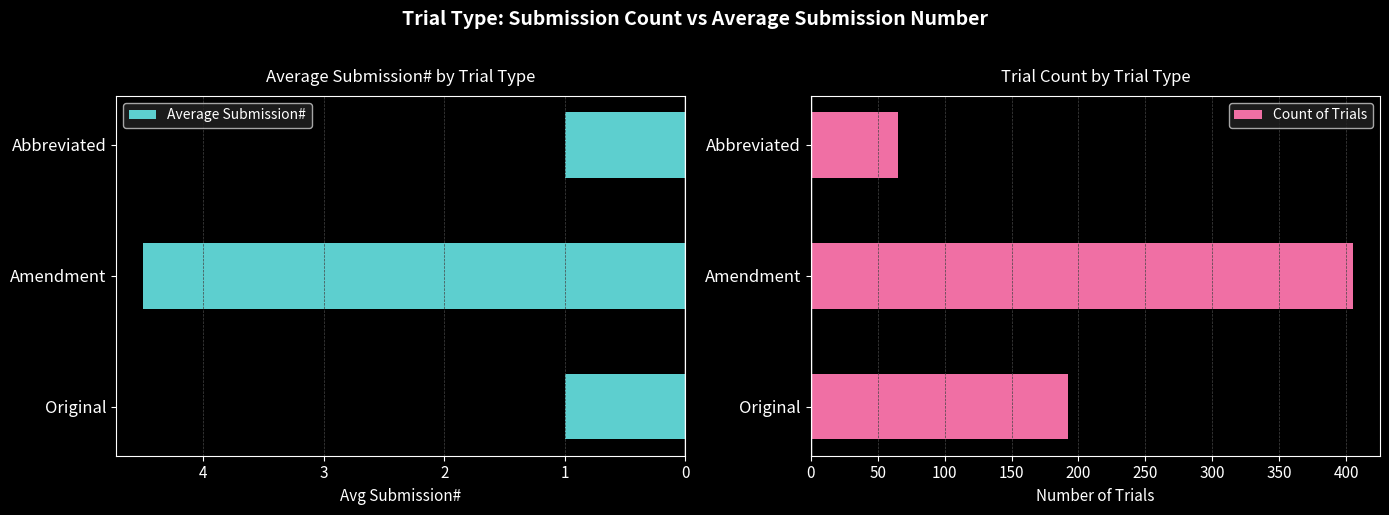

What is the maximum value for Average Submission#?

4.5